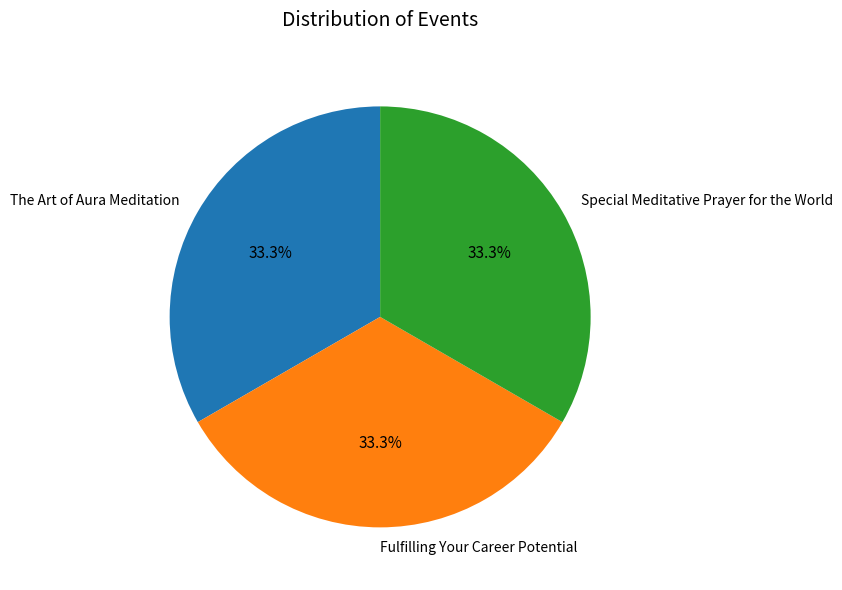

The Fulfilling Your Career Potential slice represents 26% of the pie. True or false?

False